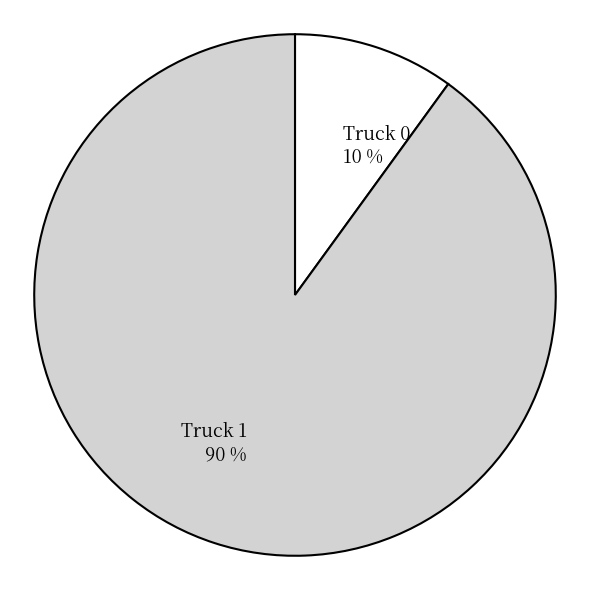

What percentage is the Truck 1 slice, to the nearest percent?

90%